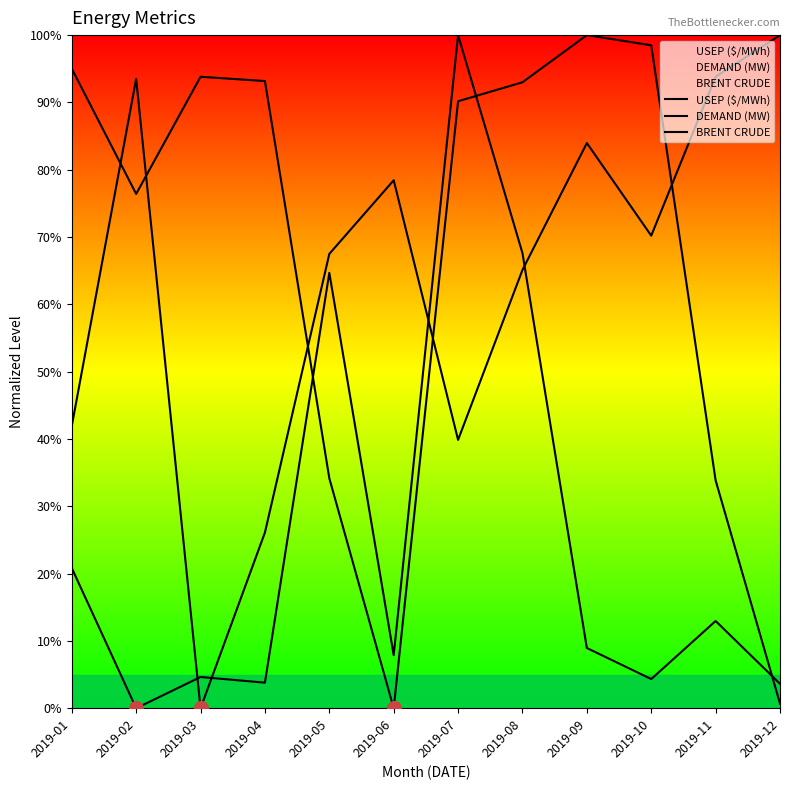

Reading left to right, what are all the values shown in this chart?

USEP ($/MWh): 2019-01=20.8	2019-02=0.0	2019-03=4.6	2019-04=3.8	2019-05=64.7	2019-06=7.9	2019-07=100.0	2019-08=67.6	2019-09=9.0	2019-10=4.3	2019-11=13.0	2019-12=3.6
DEMAND (MW): 2019-01=95.0	2019-02=76.4	2019-03=93.8	2019-04=93.2	2019-05=34.2	2019-06=0.0	2019-07=90.2	2019-08=93.0	2019-09=100.0	2019-10=98.5	2019-11=33.9	2019-12=0.7
BRENT CRUDE: 2019-01=41.9	2019-02=93.5	2019-03=0.0	2019-04=26.1	2019-05=67.5	2019-06=78.4	2019-07=39.9	2019-08=65.1	2019-09=84.0	2019-10=70.2	2019-11=93.8	2019-12=100.0